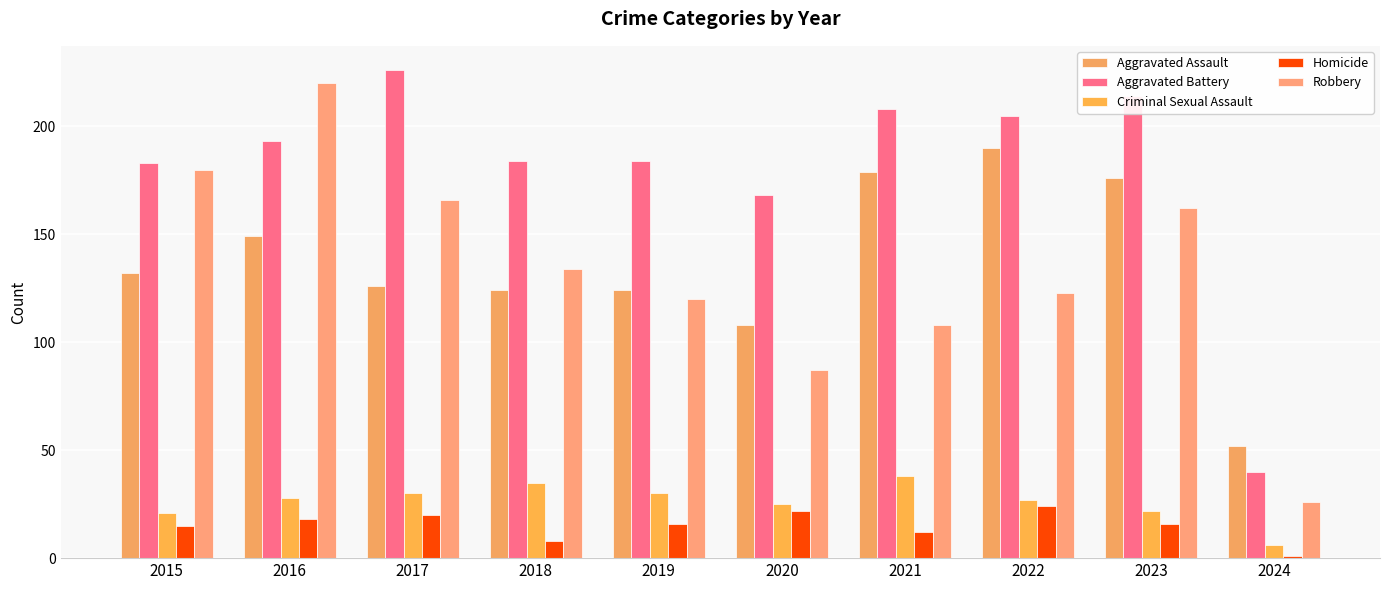

What is the difference between the highest and lowest values at 2021?

196